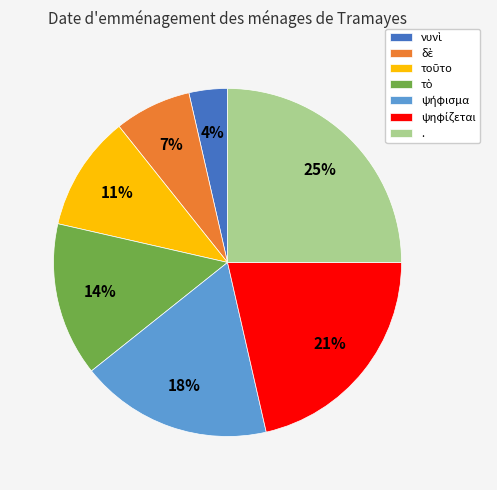

How many slices are in this pie chart?

7